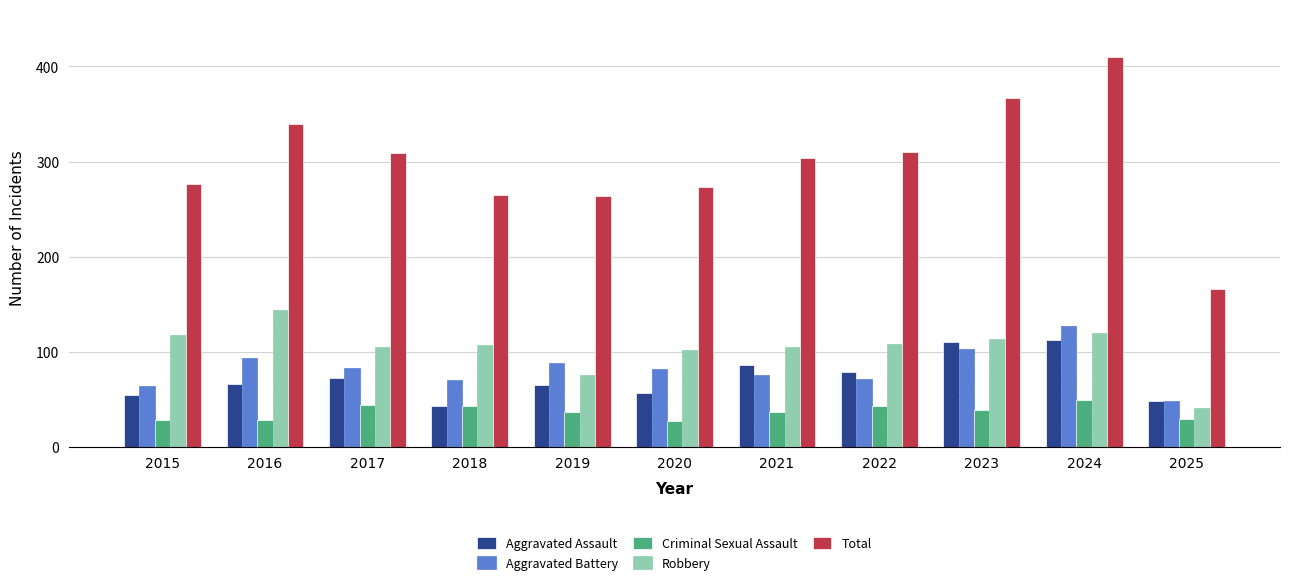

Is it true that Aggravated Assault equals 21 at 2016?

False